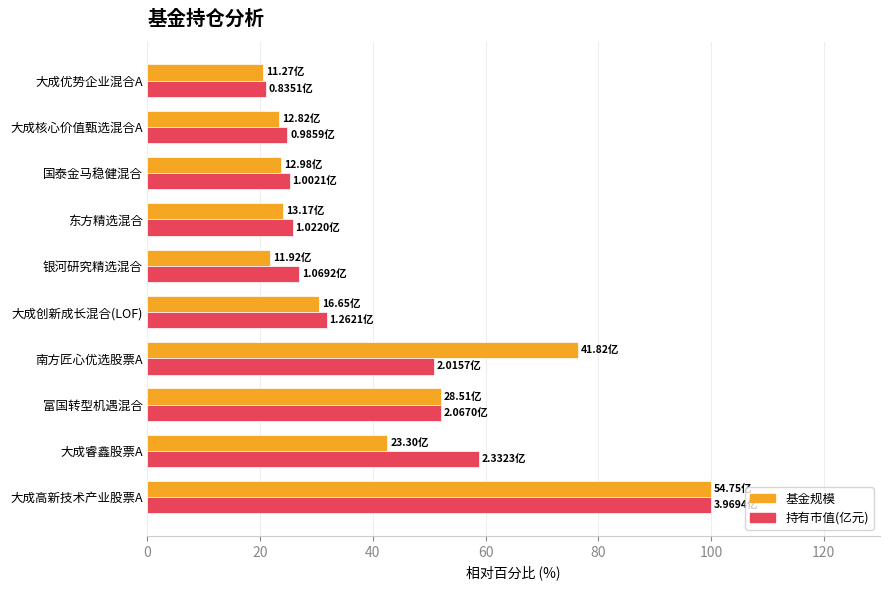

Which label corresponds to the largest value in the chart?

大成高新技术产业股票A